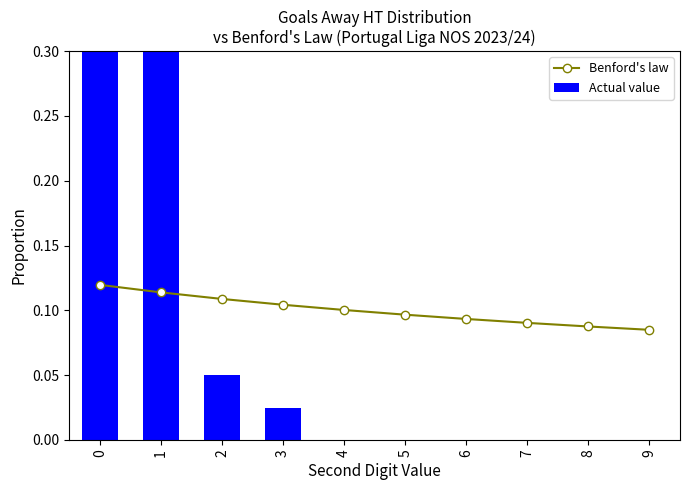

How many Benford's law values are between 0 and 1?

10